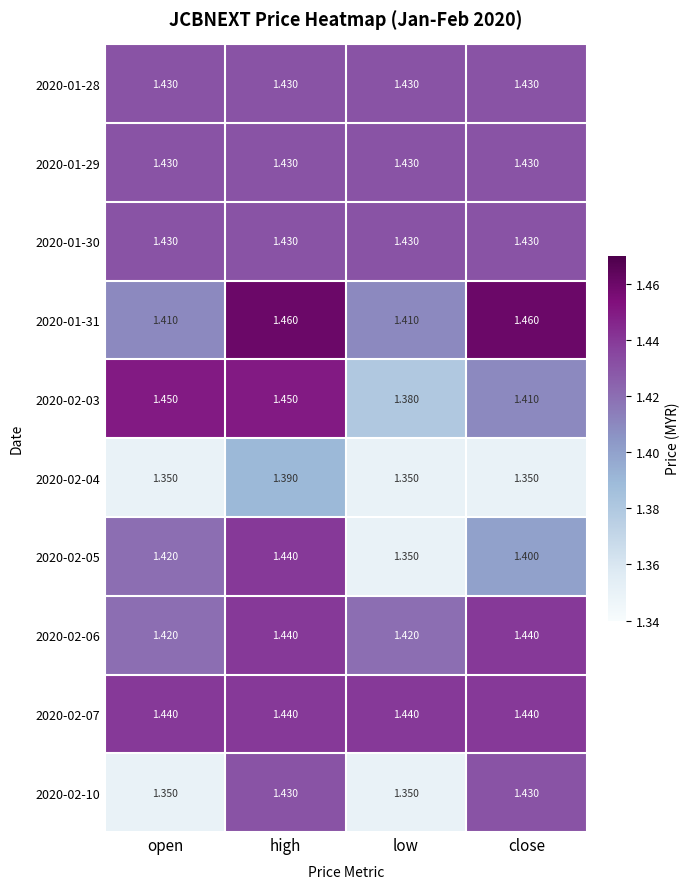

Reading left to right, what are all the values shown in this chart?

2020-01-28: open=1.4	high=1.4	low=1.4	close=1.4
2020-01-29: open=1.4	high=1.4	low=1.4	close=1.4
2020-01-30: open=1.4	high=1.4	low=1.4	close=1.4
2020-01-31: open=1.4	high=1.5	low=1.4	close=1.5
2020-02-03: open=1.4	high=1.4	low=1.4	close=1.4
2020-02-04: open=1.4	high=1.4	low=1.4	close=1.4
2020-02-05: open=1.4	high=1.4	low=1.4	close=1.4
2020-02-06: open=1.4	high=1.4	low=1.4	close=1.4
2020-02-07: open=1.4	high=1.4	low=1.4	close=1.4
2020-02-10: open=1.4	high=1.4	low=1.4	close=1.4